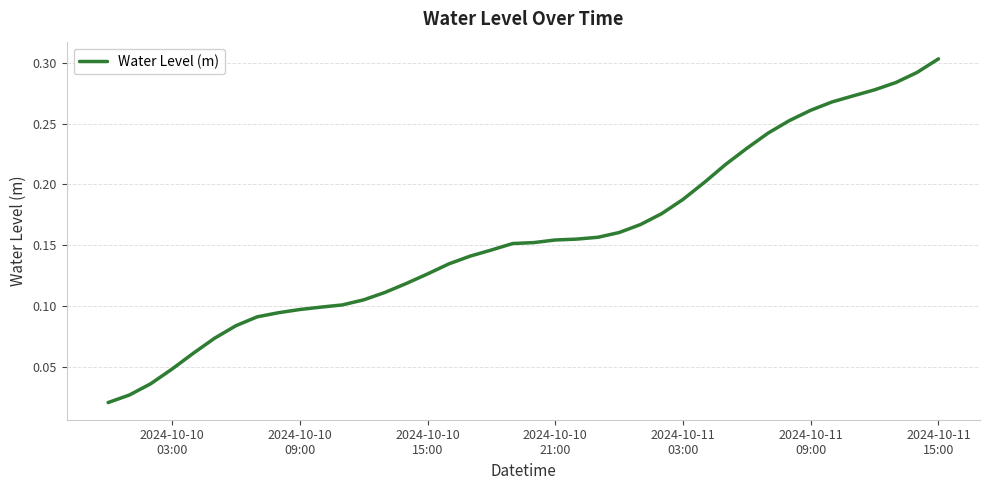

Reading left to right, transcribe all the data shown in this chart.

0.0	0.0	0.0	0.0	0.1	0.1	0.1	0.1	0.1	0.1	0.1	0.1	0.1	0.1	0.1	0.1	0.1	0.1	0.1	0.2	0.2	0.2	0.2	0.2	0.2	0.2	0.2	0.2	0.2	0.2	0.2	0.2	0.3	0.3	0.3	0.3	0.3	0.3	0.3	0.3